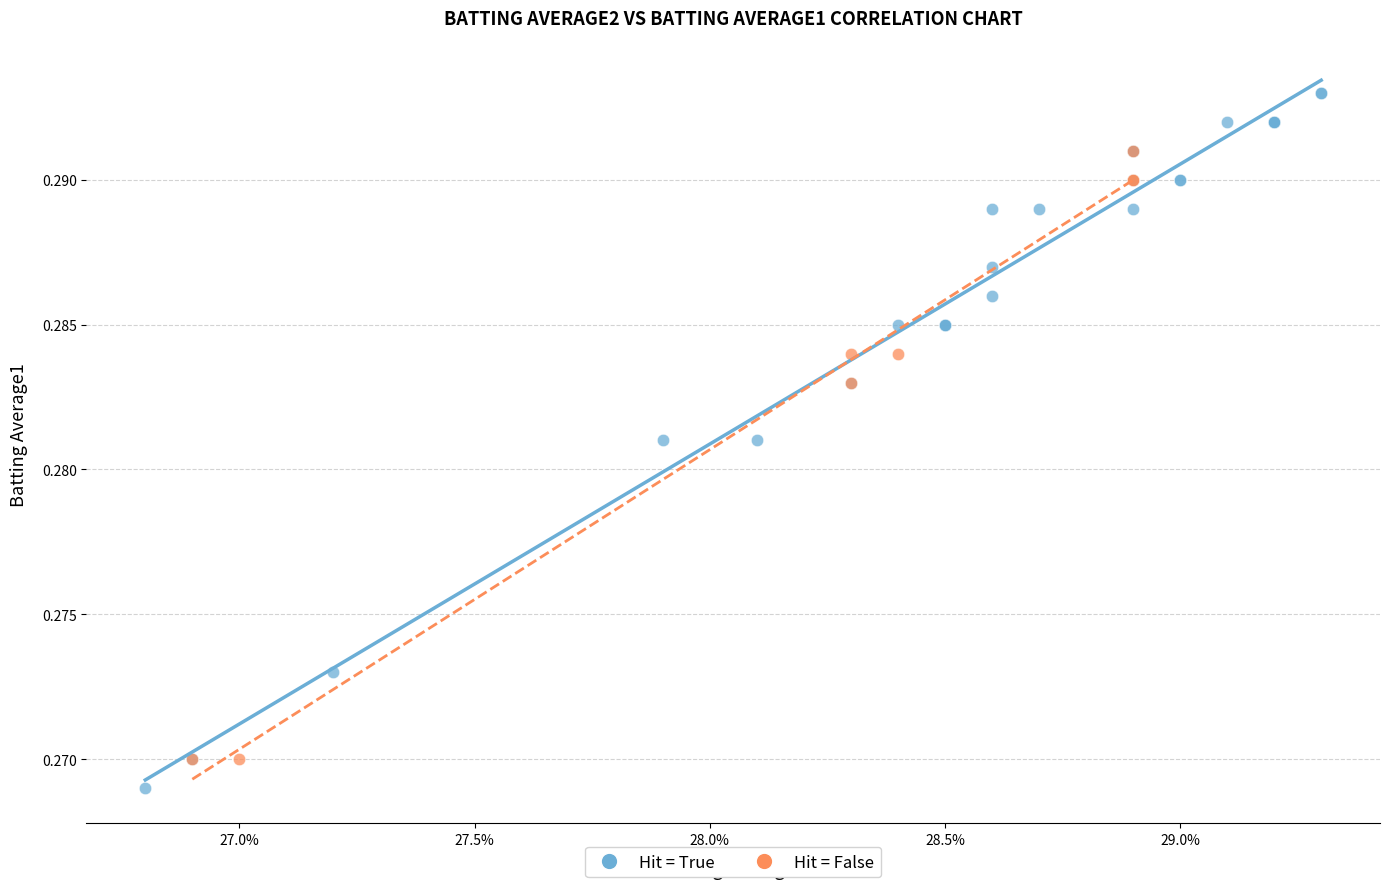

Which series contains the highest Y value?

Hit = True